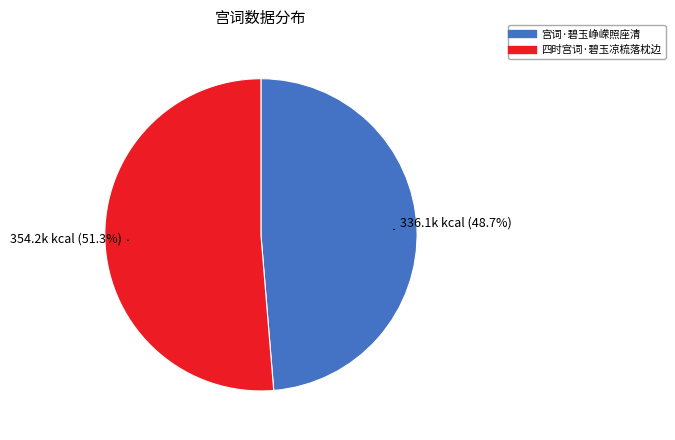

Approximately how many times larger is the value at 四时宫词·碧玉凉梳落枕边 compared to 宫词·碧玉峥嵘照座清?

1.1